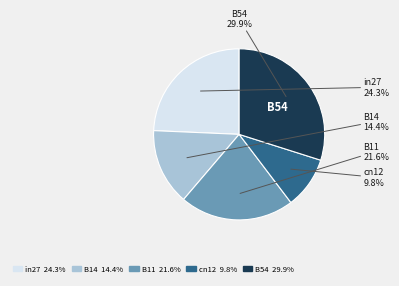

What percentage is the B11 slice, to the nearest percent?

22%